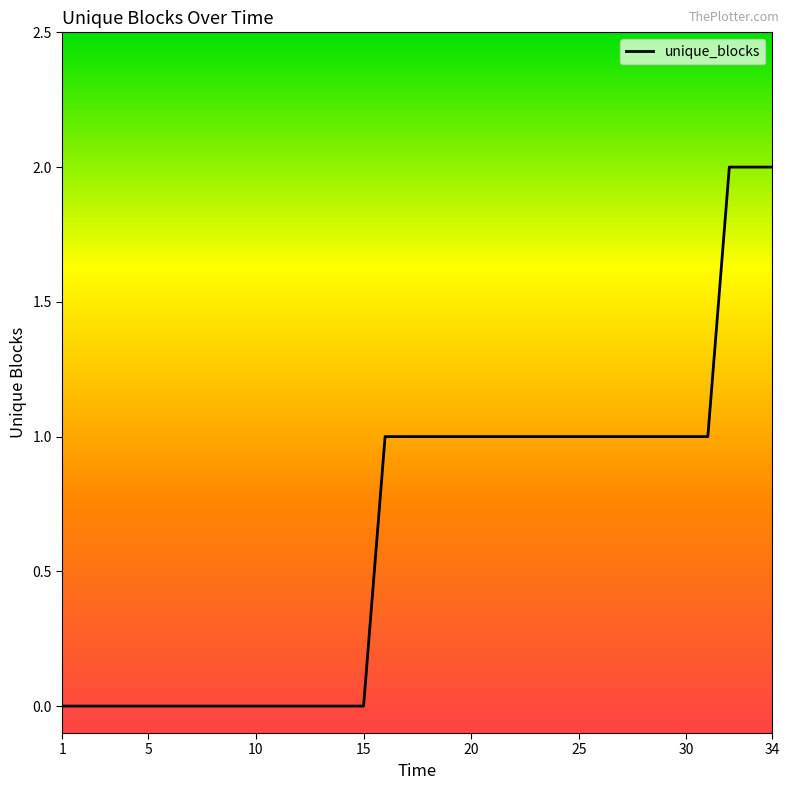

List the labels in order of value, smallest first.

1, 2, 3, 4, 5, 6, 7, 8, 9, 10, 11, 12, 13, 14, 15, 16, 17, 18, 19, 20, 21, 22, 23, 24, 25, 26, 27, 28, 29, 30, 31, 32, 33, 34